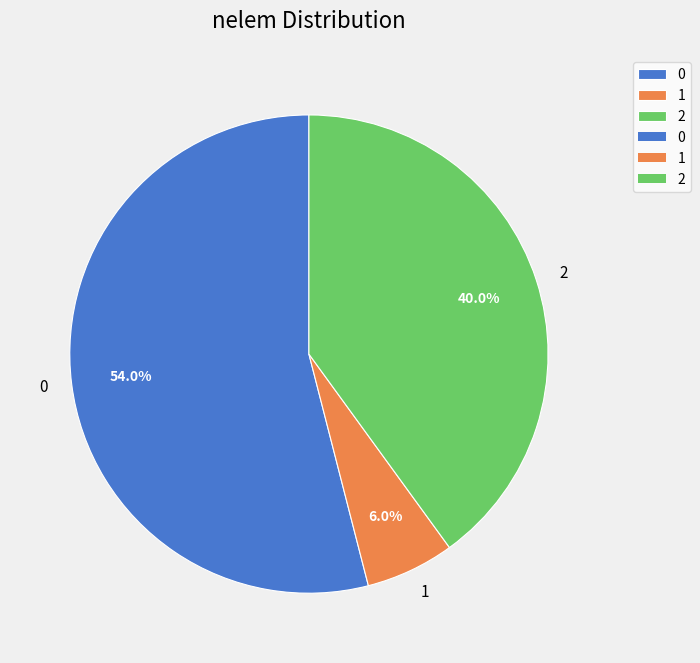

Combined, what portion of the pie is 0 and 2?

94.0%